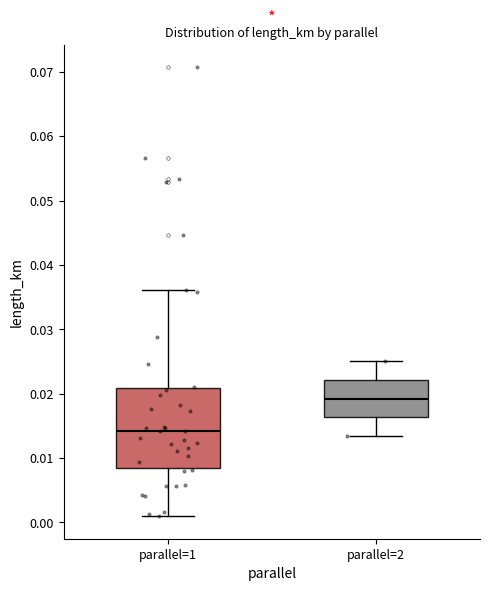

Reading left to right, read every box against the y-axis: the position of its median line, the range the box covers, and the ends of its whiskers. The values are not printed on the chart, so give them approximately, as read against the axis.

parallel=1: median 0.014, box 0.008 to 0.021, whiskers 0.001 to 0.036
parallel=2: median 0.019, box 0.016 to 0.022, whiskers 0.013 to 0.025